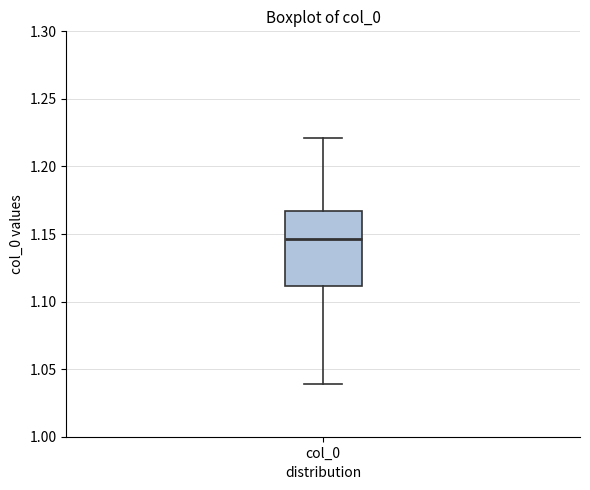

Where does the upper whisker of the box for col_0 end on the y-axis? The values are not printed on the chart, so give them approximately, as read against the axis.

1.220